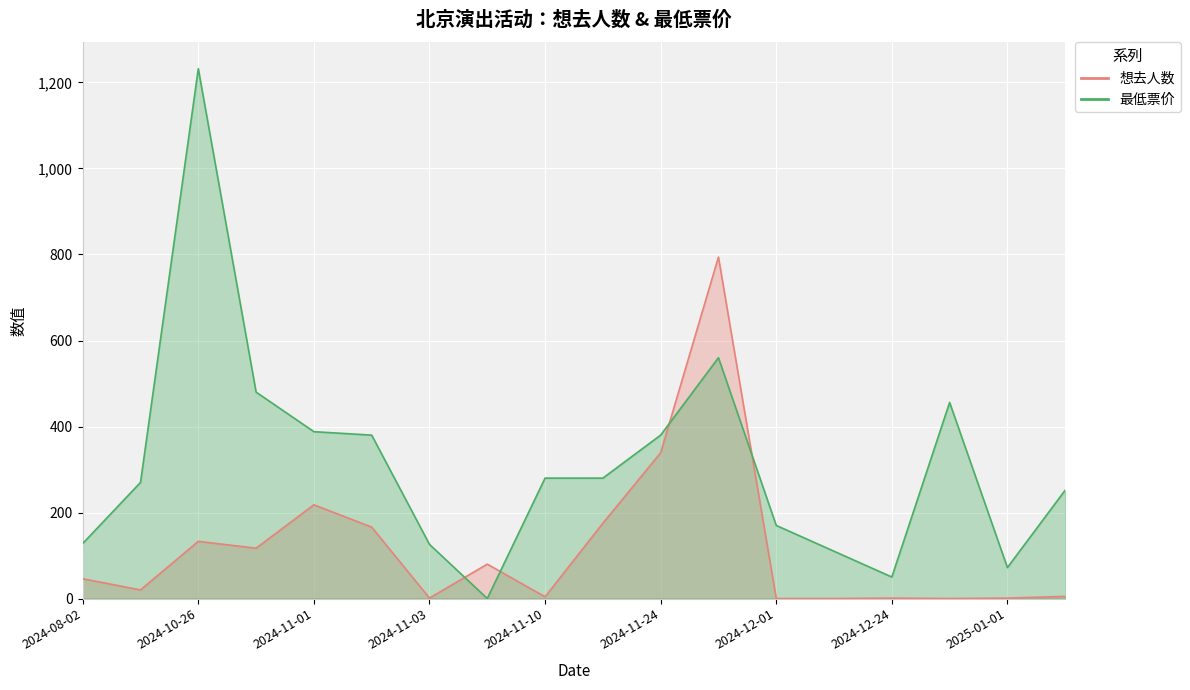

Between which two adjacent categories do 最低票价 and 想去人数 first intersect?

2024-11-03 and 2024-11-09